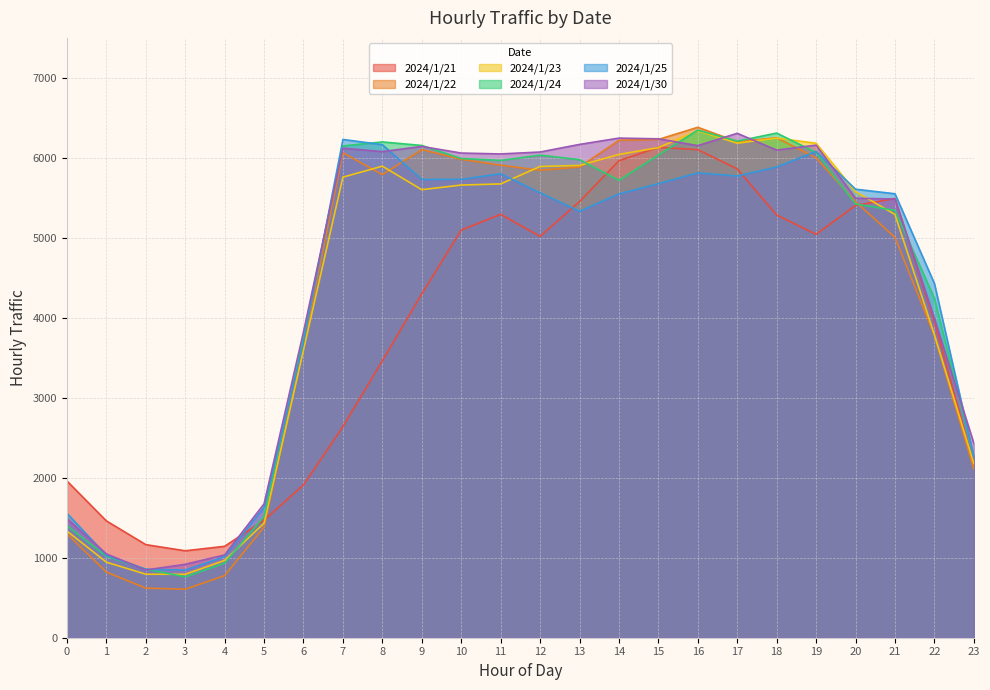

What are all the series names shown in the legend?

2024/1/21, 2024/1/22, 2024/1/23, 2024/1/24, 2024/1/25, 2024/1/30